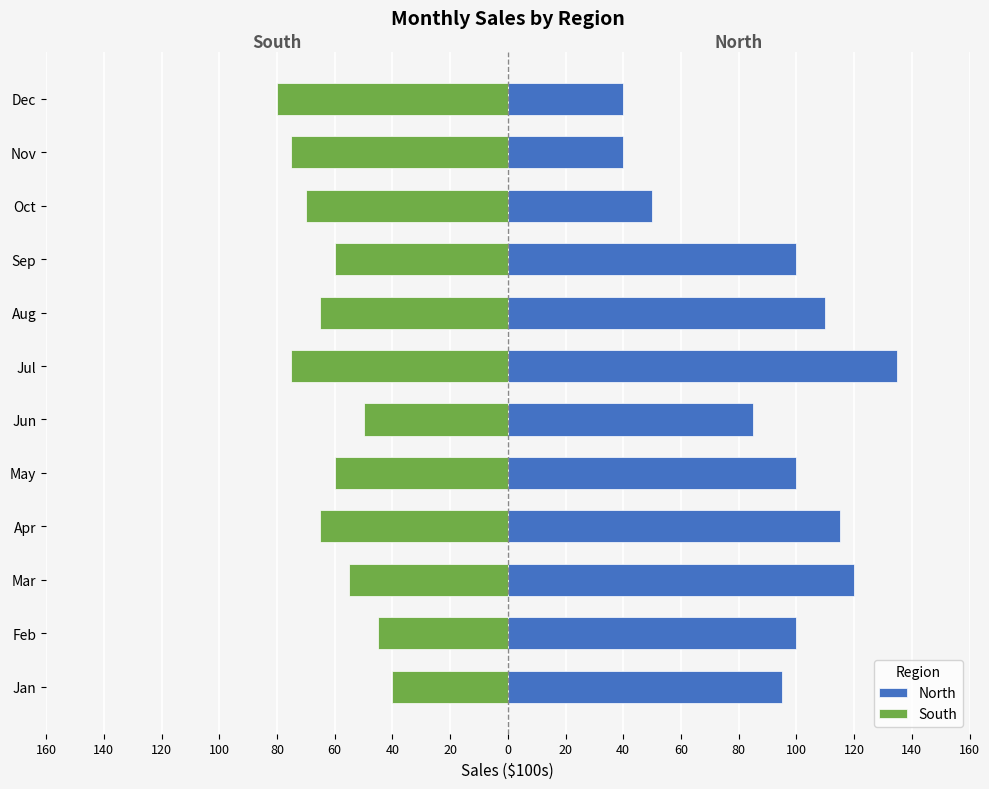

The value of South at Dec is -44. True or false?

False